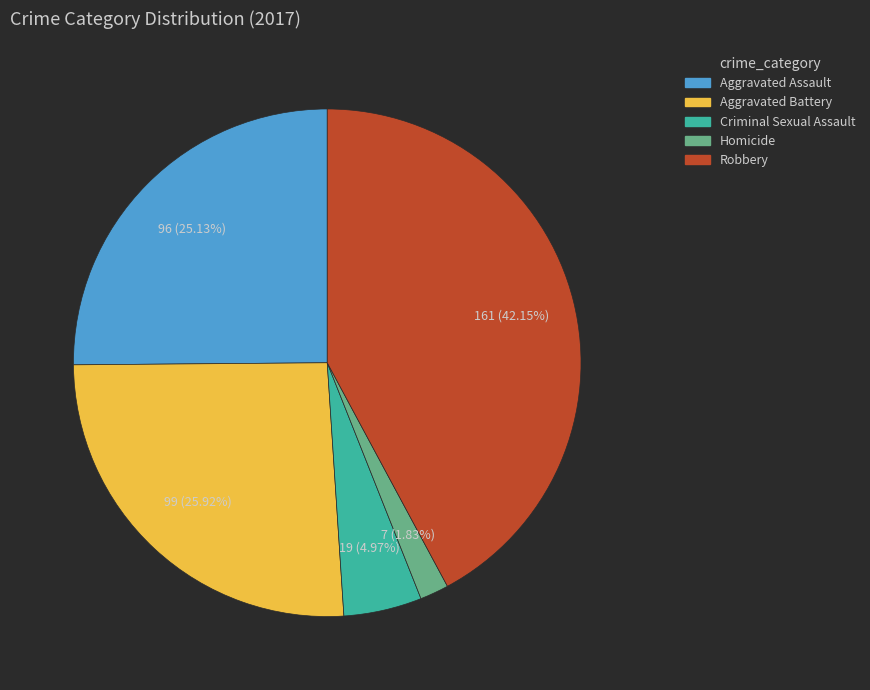

Which category has the biggest portion of the pie?

Robbery